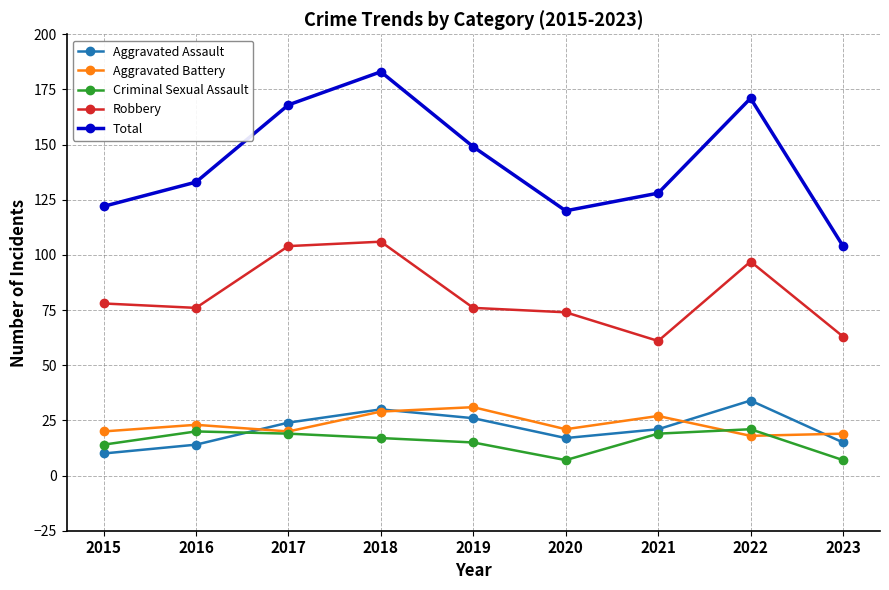

What is the minimum value shown in the chart?

7